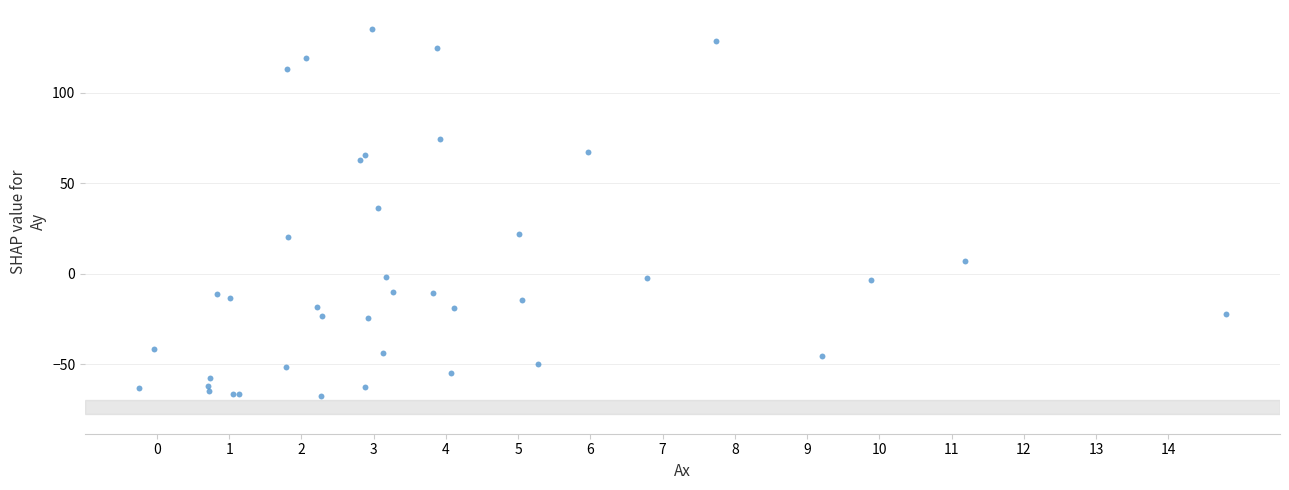

What Y value in the scatter plot is closest to 33?

36.5